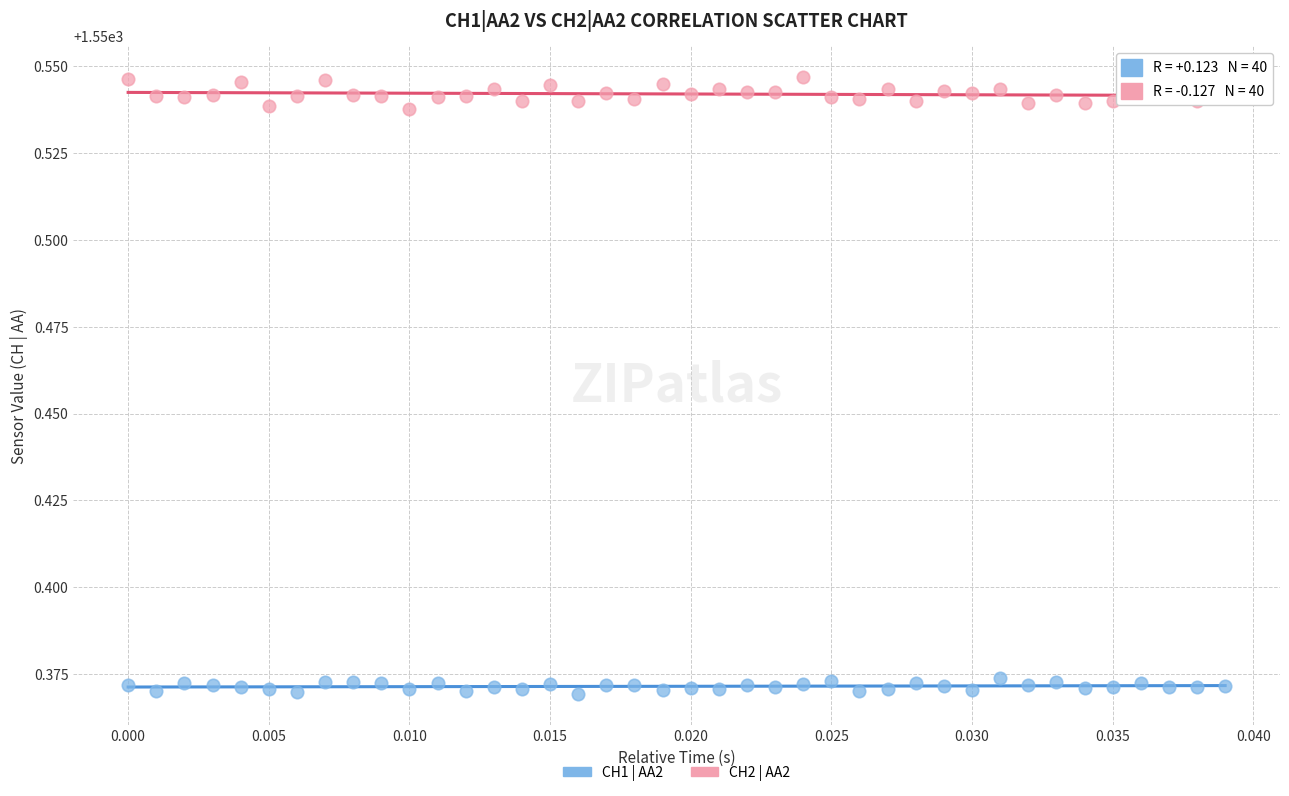

Which series reaches the maximum Y coordinate?

CH2 | AA2